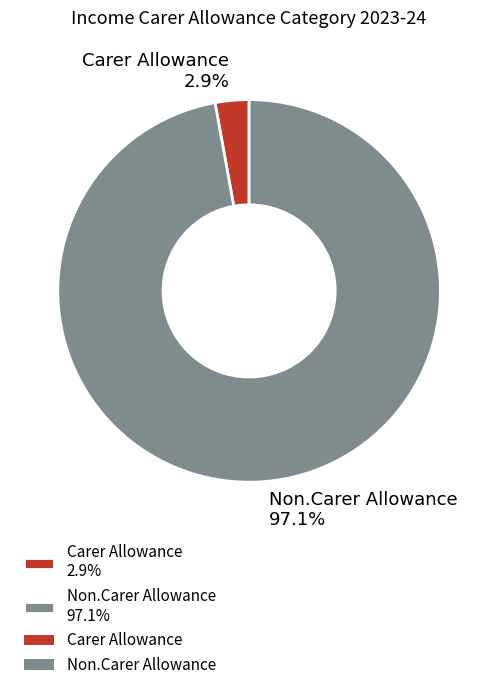

Rank the categories by value from lowest to highest.

Carer Allowance, Non.Carer Allowance